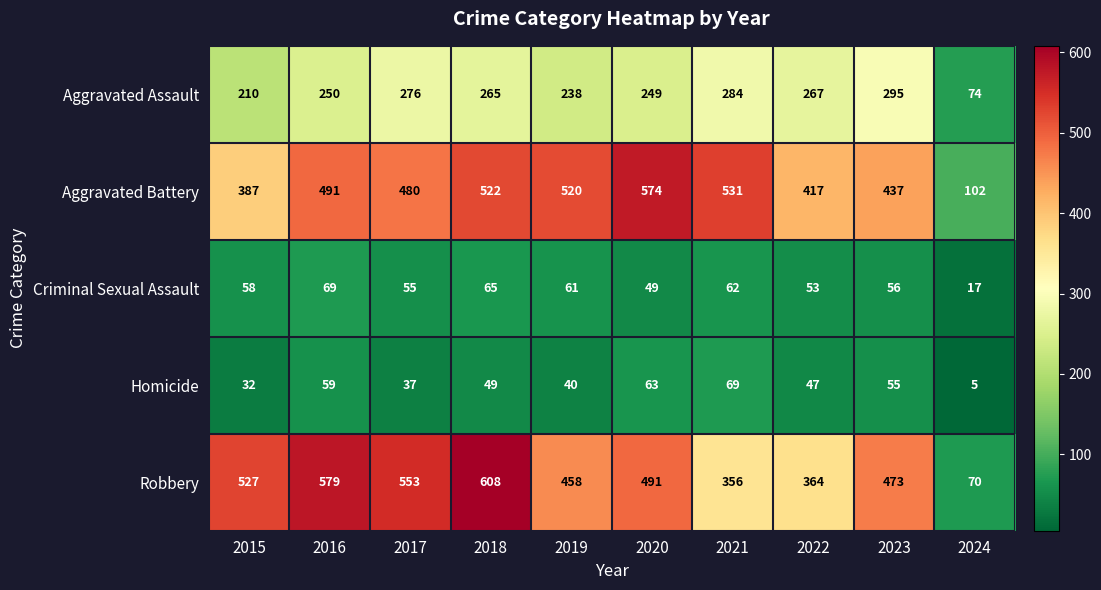

At which label does Aggravated Assault first exceed 265?

2017